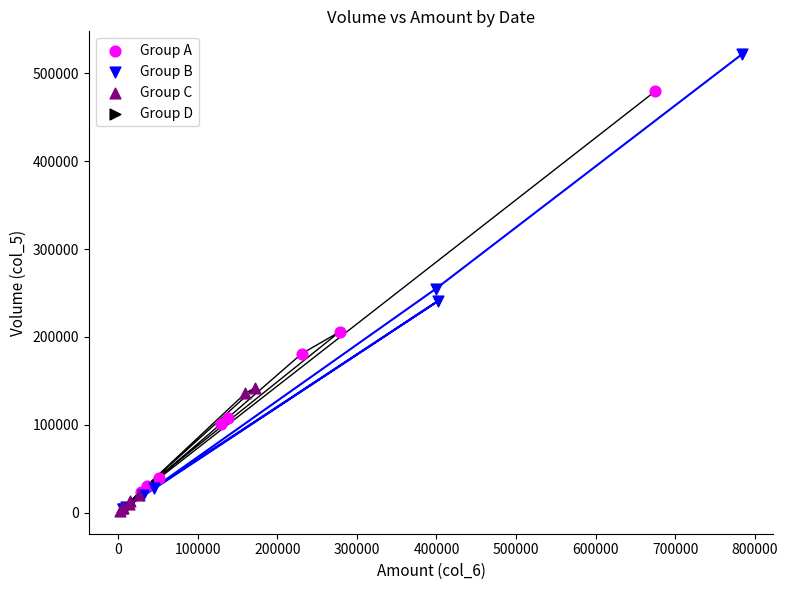

Which series has the widest spread of Y values?

Group B